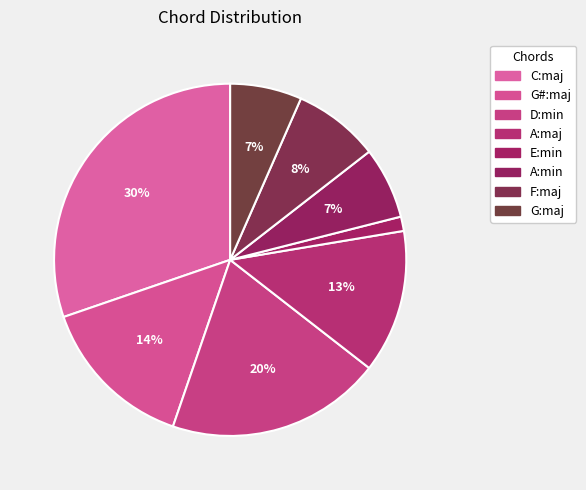

What is the ratio of the value at A:maj to the value at D:min?

0.7